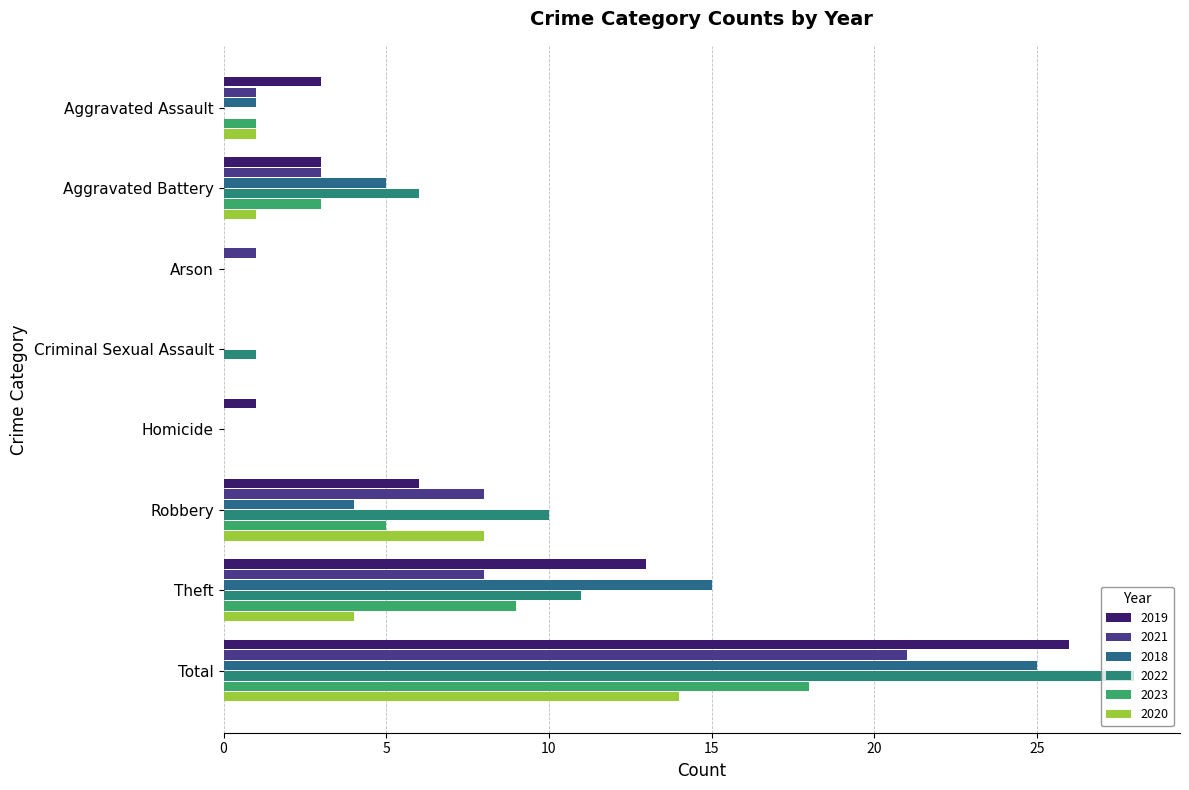

What are all the series names shown in the legend?

2019, 2021, 2018, 2022, 2023, 2020